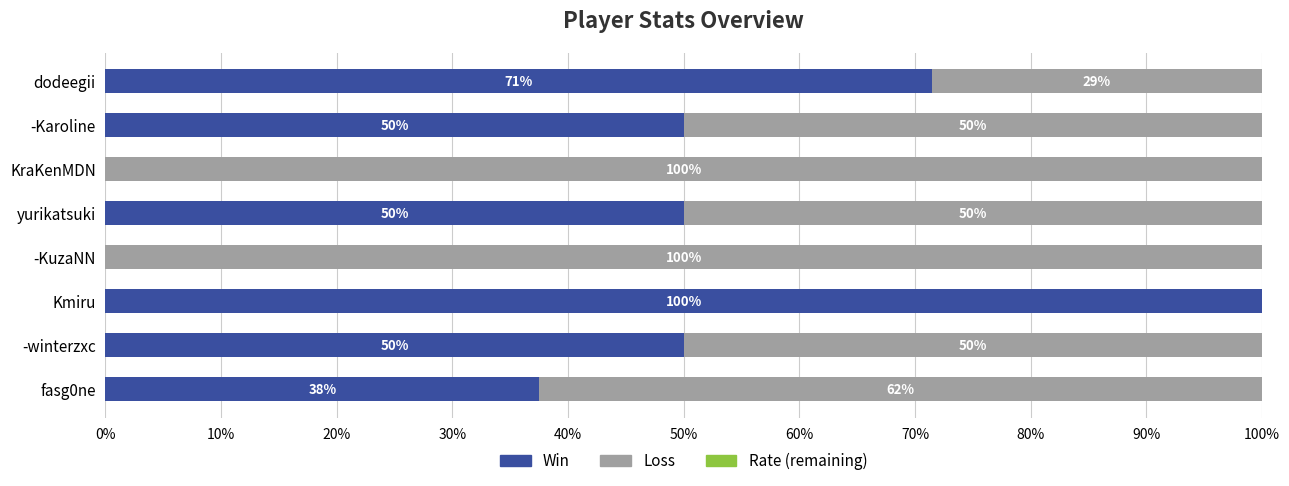

How many series are shown in this chart?

2